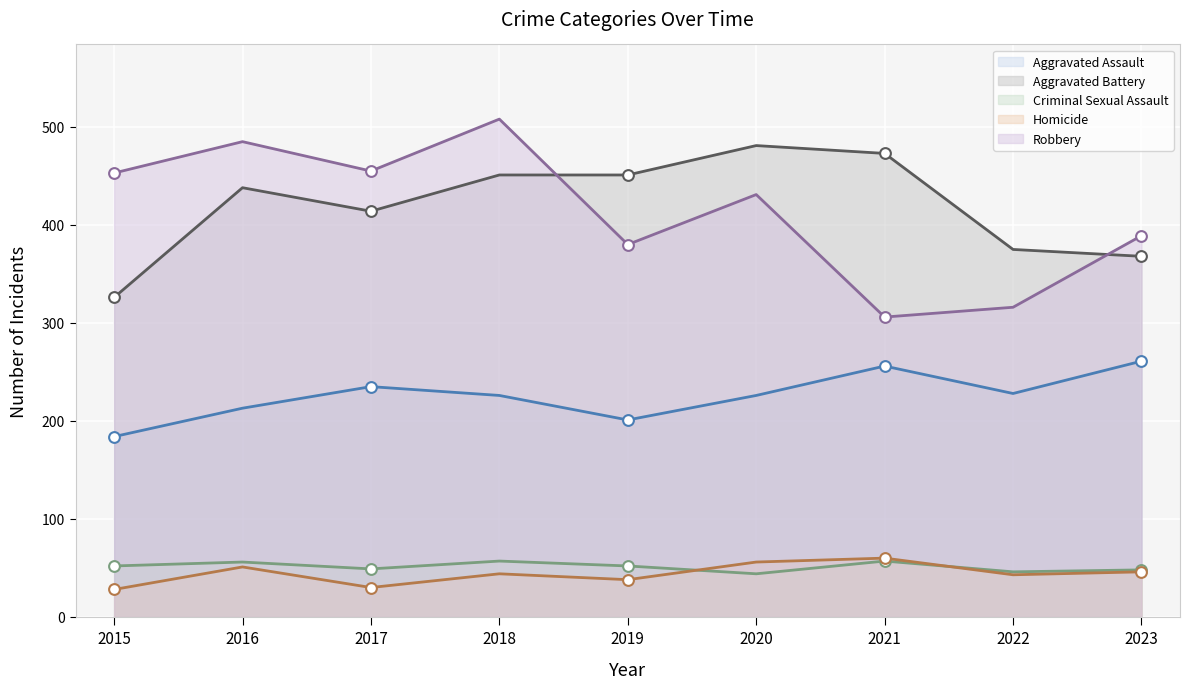

At how many categories does at least one series exceed 30?

9